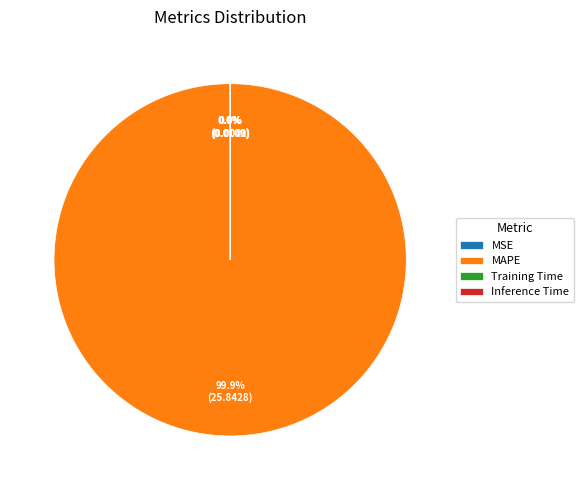

Is there any slice that represents more than half of the pie?

Yes